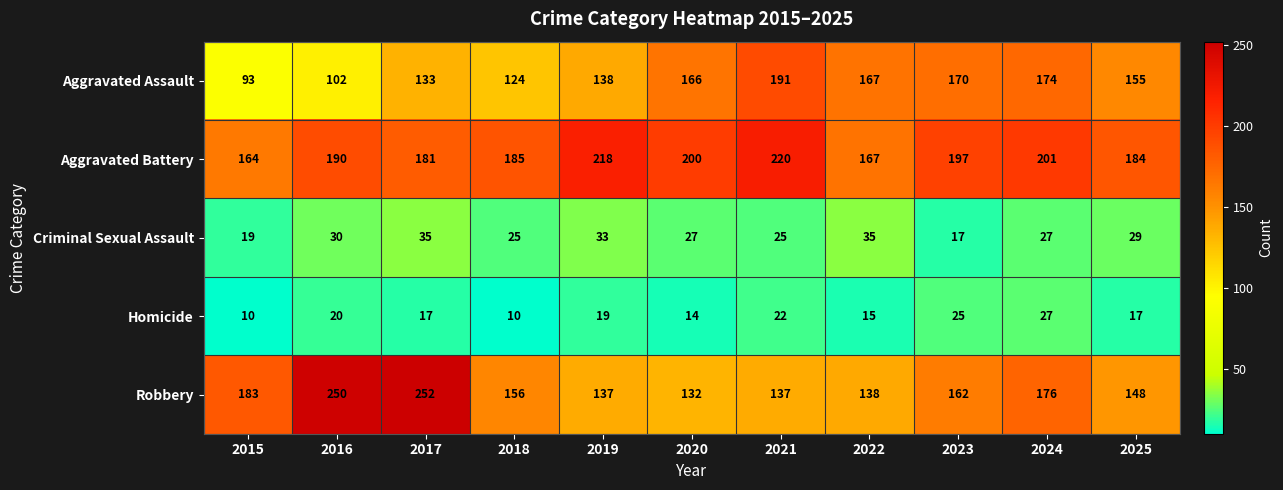

What is the total value across all series at 2020?

539